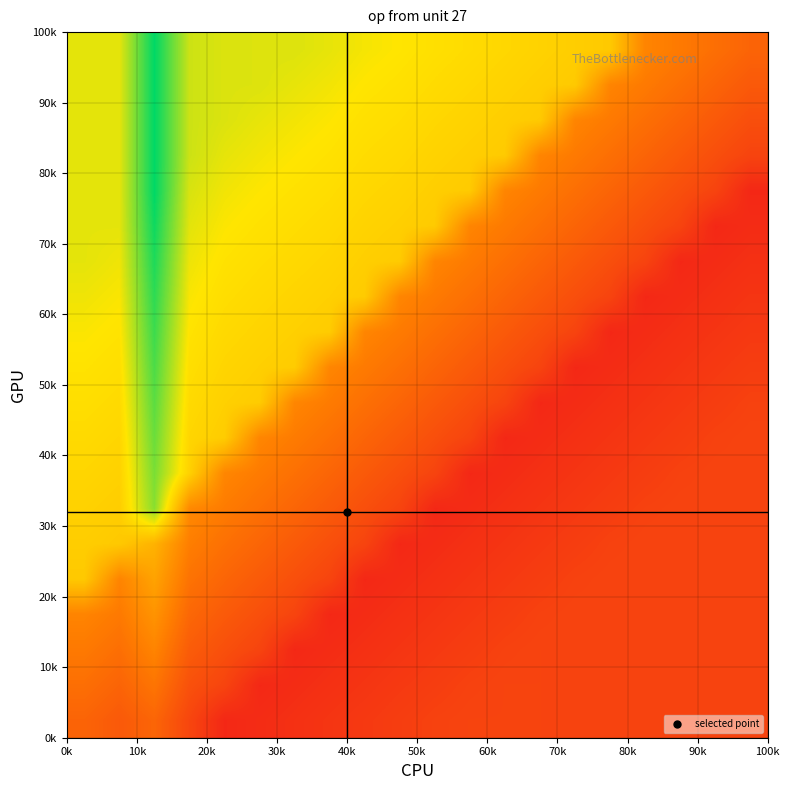

At how many categories does at least one series exceed 0?

20